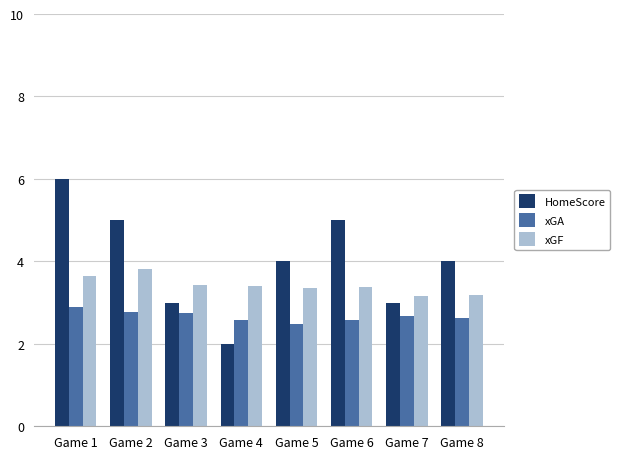

What is the value of the xGF bar at the 3rd from the left?

3.4